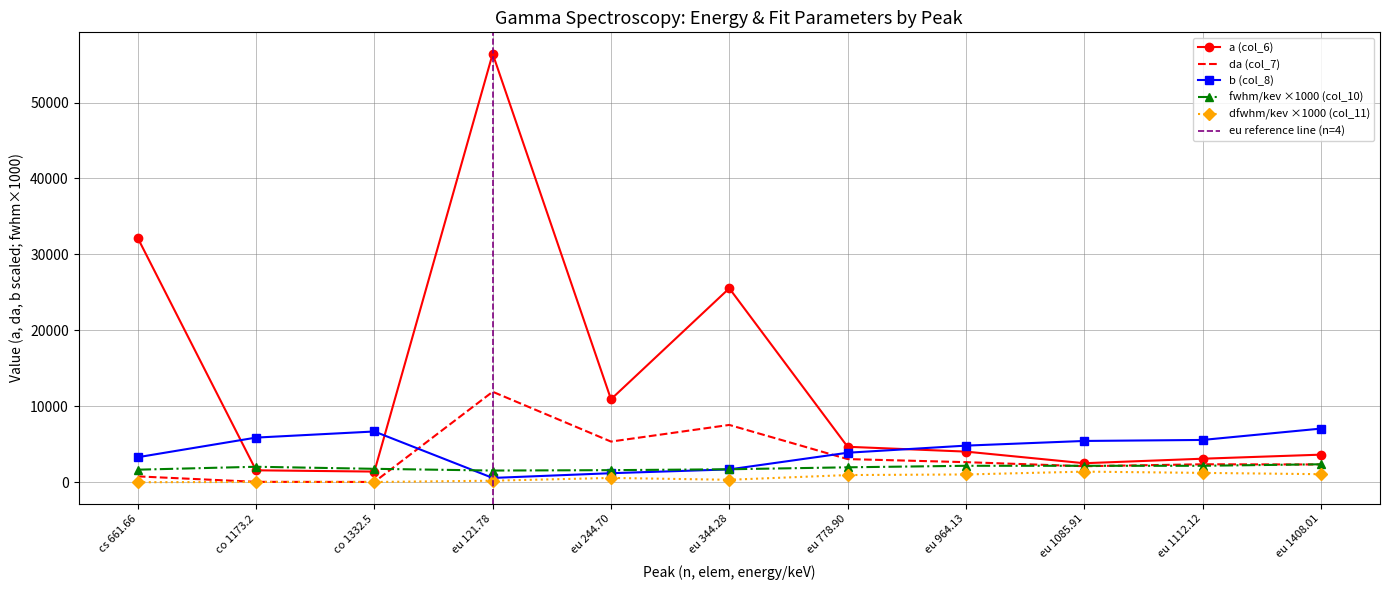

Is the value of da (col_7) at eu 344.28 greater than the value of a (col_6) at eu 1408.01?

Yes